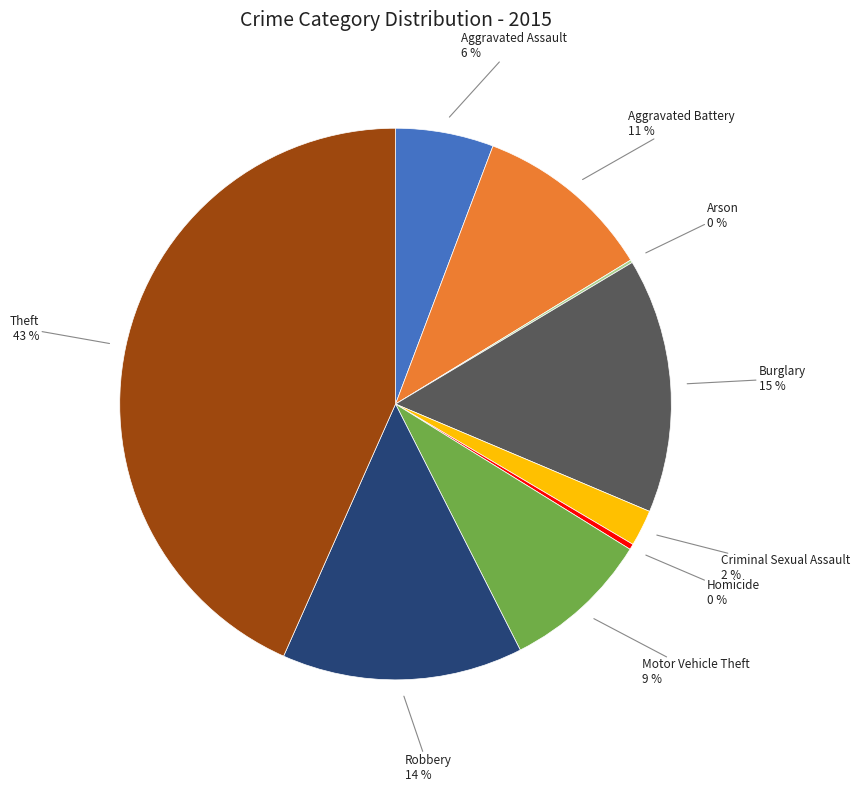

To the nearest percent, what is the average slice percentage?

11%